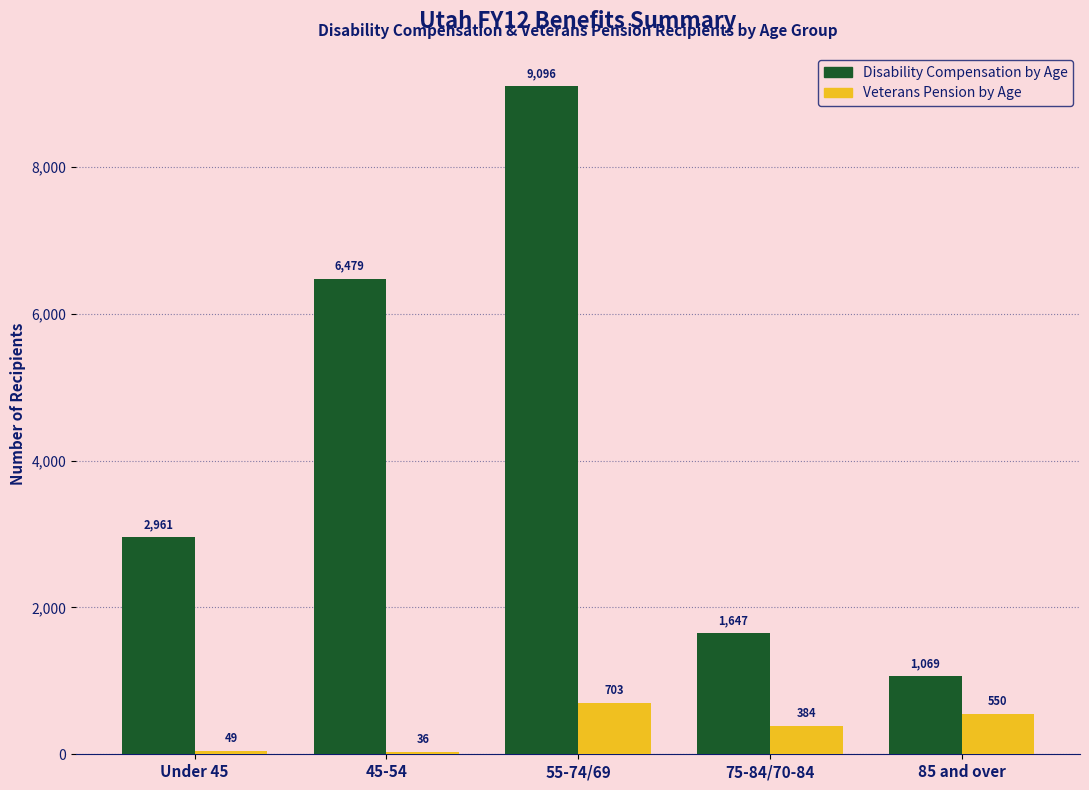

Reading right to left, extract all data points from this chart.

Disability Compensation by Age: 85 and over=1069	75-84/70-84=1647	55-74/69=9096	45-54=6479	Under 45=2961
Veterans Pension by Age: 85 and over=550	75-84/70-84=384	55-74/69=703	45-54=36	Under 45=49